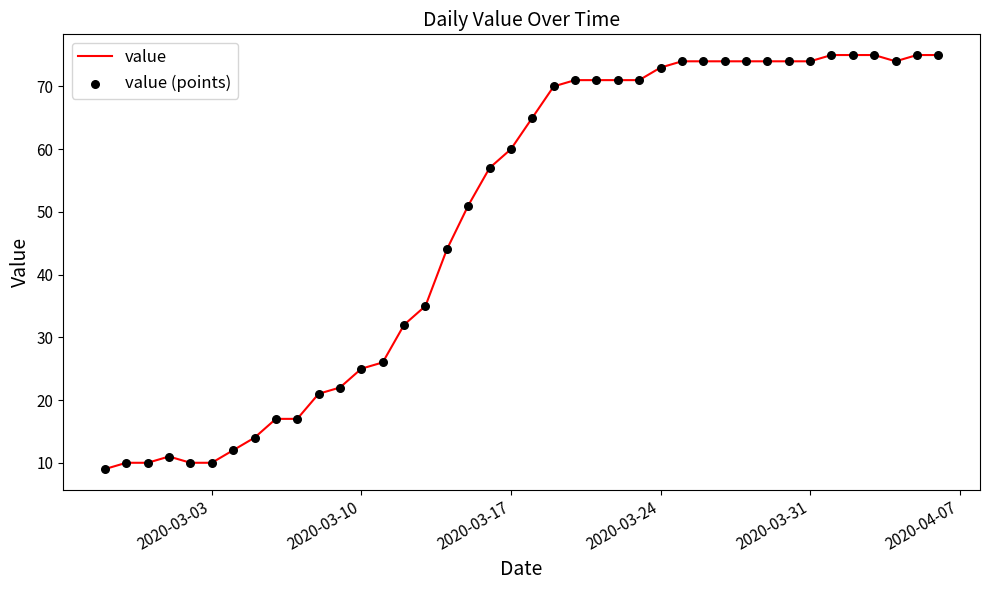

What is the smallest value displayed?

9